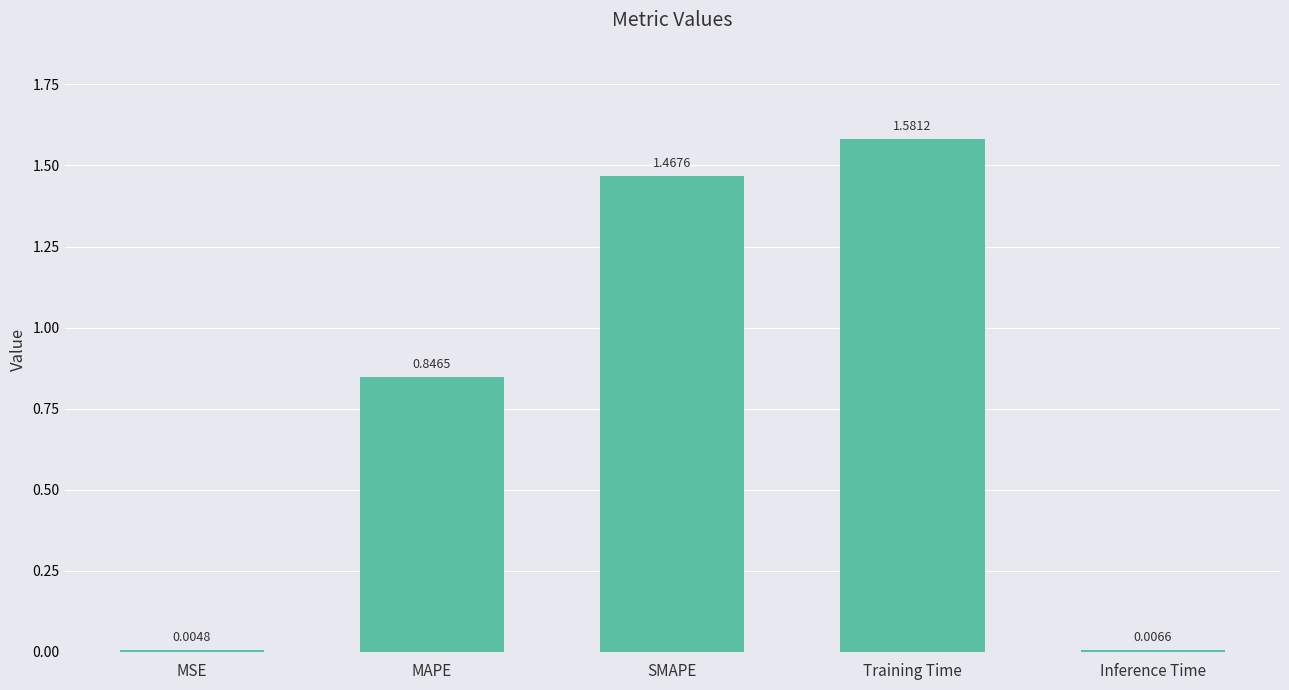

What is the ratio of the value at MAPE to the value at Training Time?

0.5